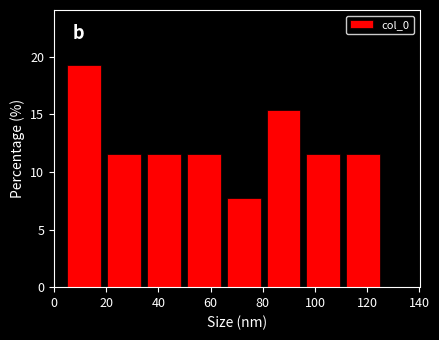

How tall is the bar that spans 20 to 34 on the x-axis? Neither the bar edges nor the heights are printed on the chart, so give them approximately, as read against the axes.

11.5